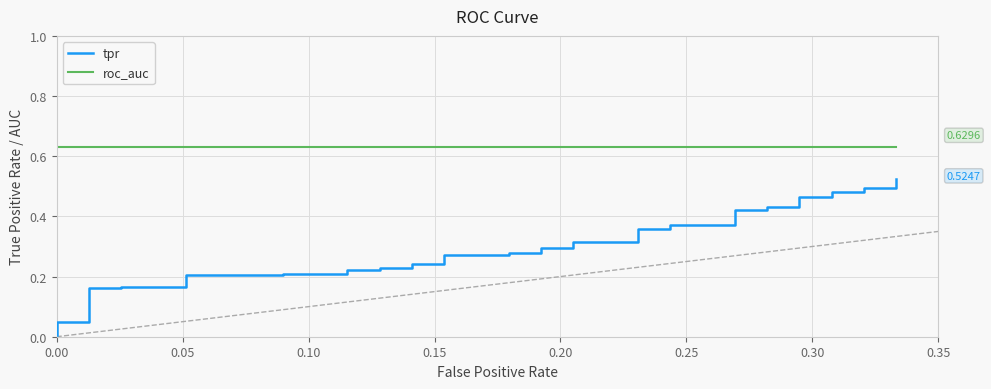

At 0.15, list the series in order from smallest to largest.

tpr, roc_auc